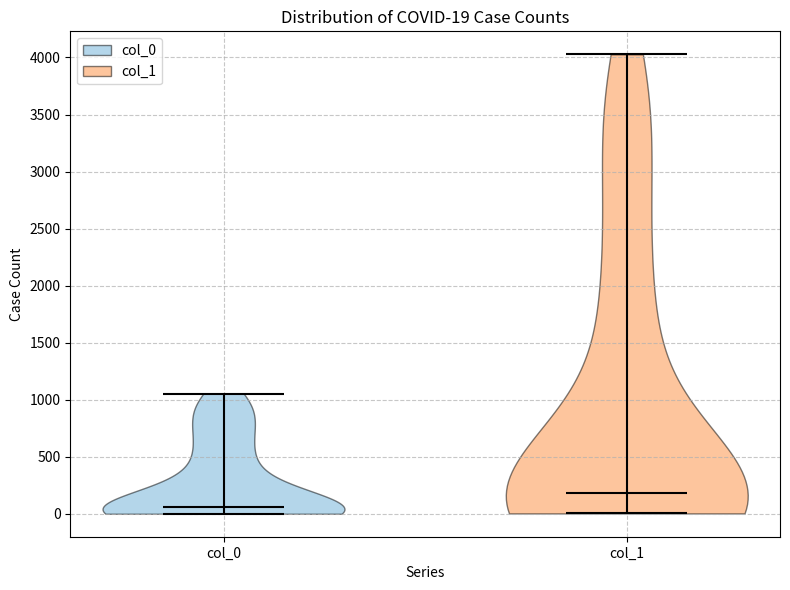

Which violin has the lowest median line?

col_0